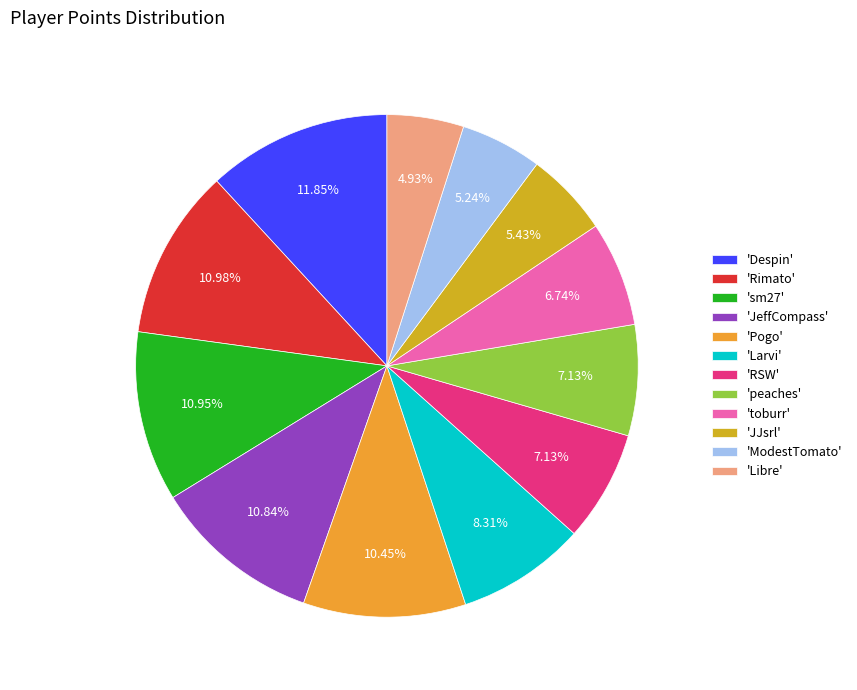

How many slices are in this pie chart?

12